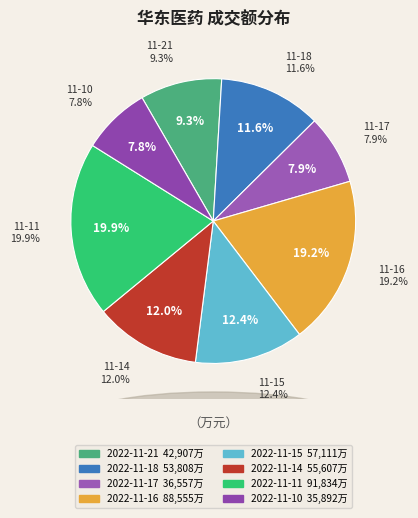

Combined, do 2022-11-21 and 2022-11-15 account for over 50%?

No